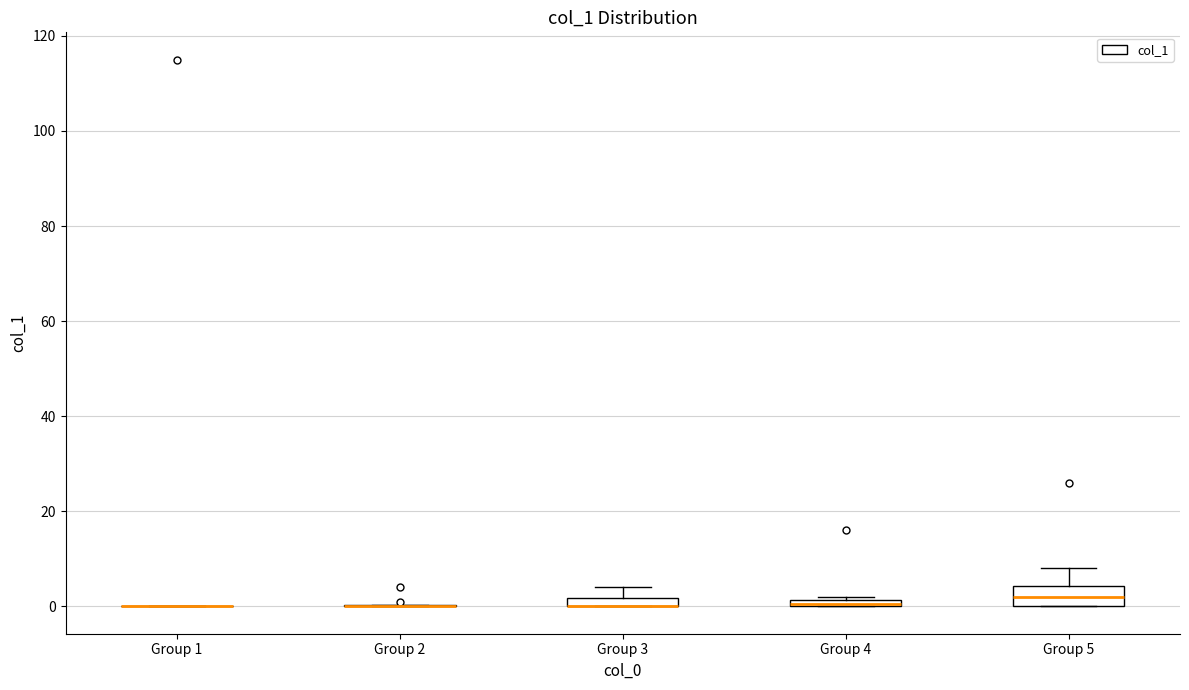

Comparing the boxes themselves (not the whiskers), which one is the tallest?

Group 5